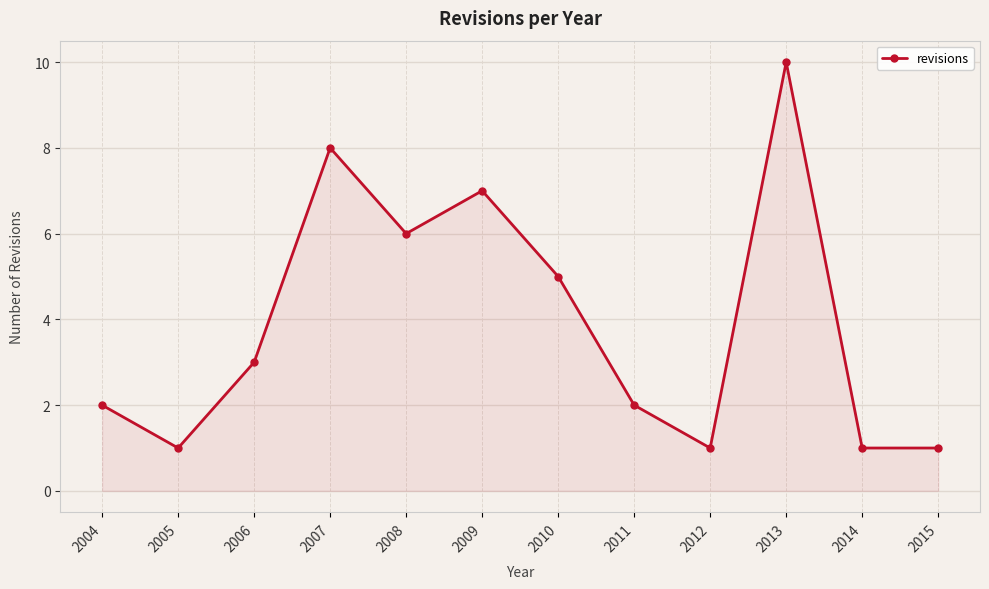

What is the approximate value at 2009?

7